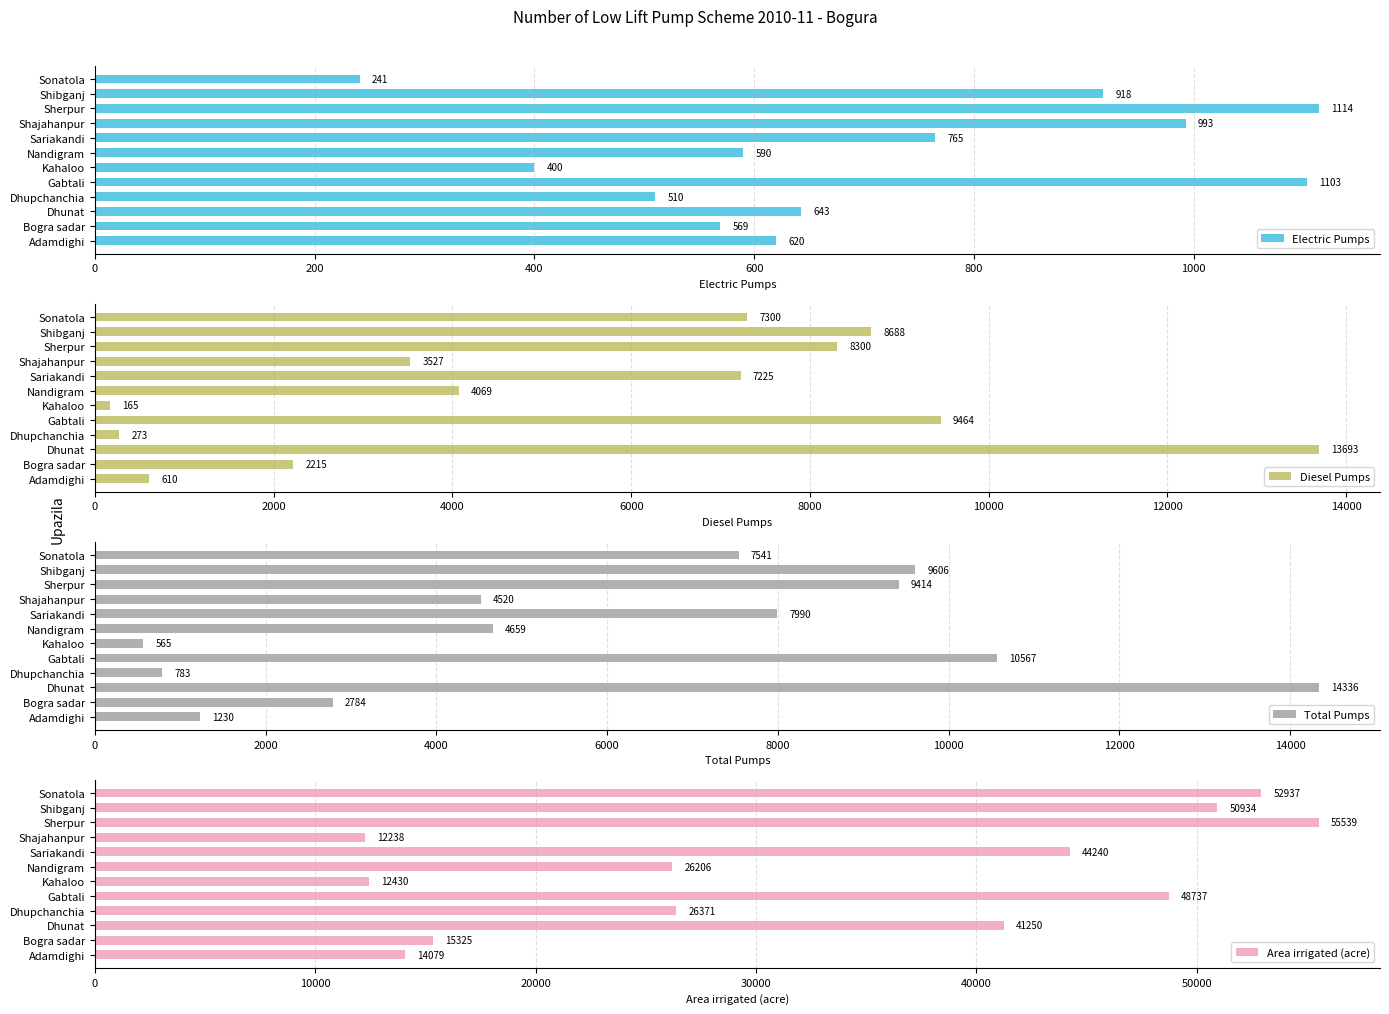

True or false: Electric Pumps has a value of 151 at Dhupchanchia.

False